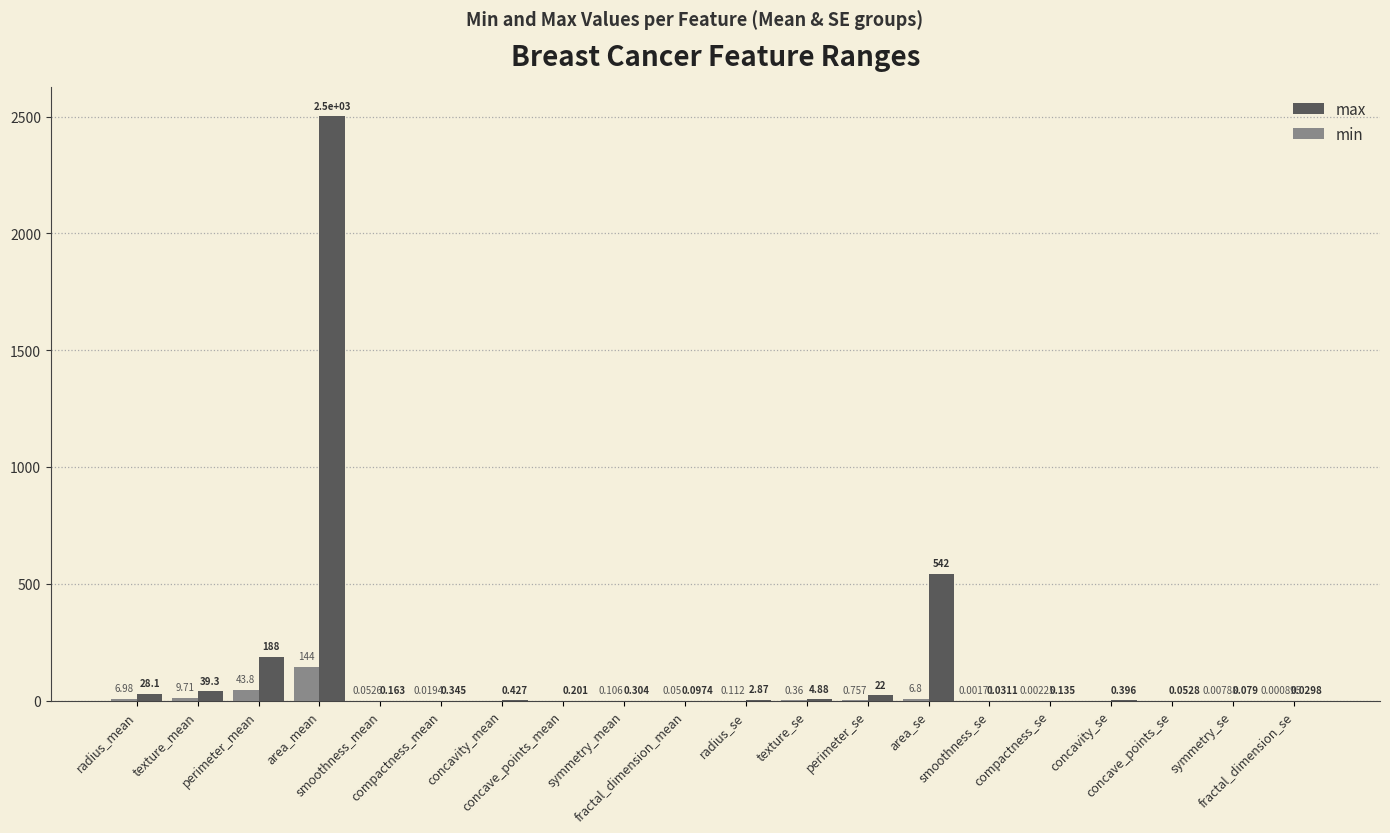

Which series has the largest total across all categories?

max